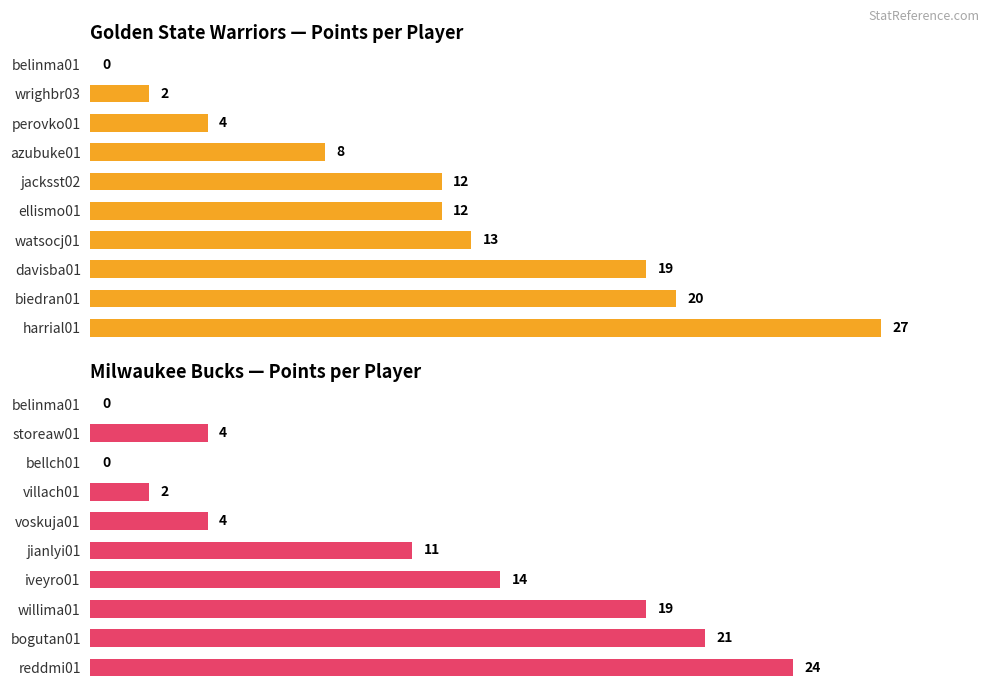

Which series has the widest spread of values?

Golden State Warriors PTS